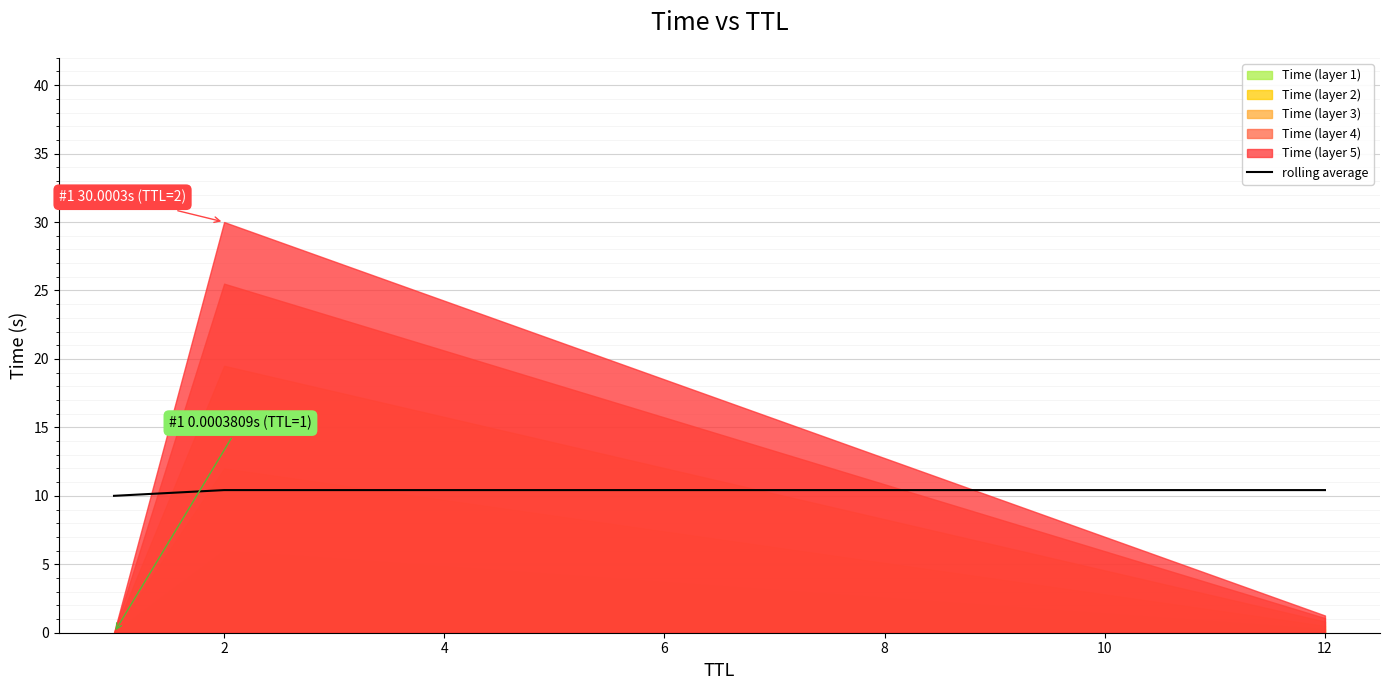

The value of rolling average at 2 is 10.4. True or false?

True